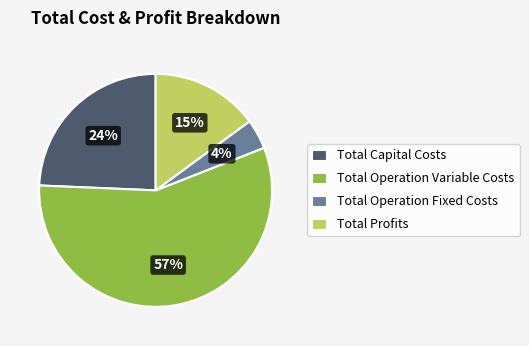

What is the ratio of the value at Total Capital Costs to the value at Total Profits?

1.6